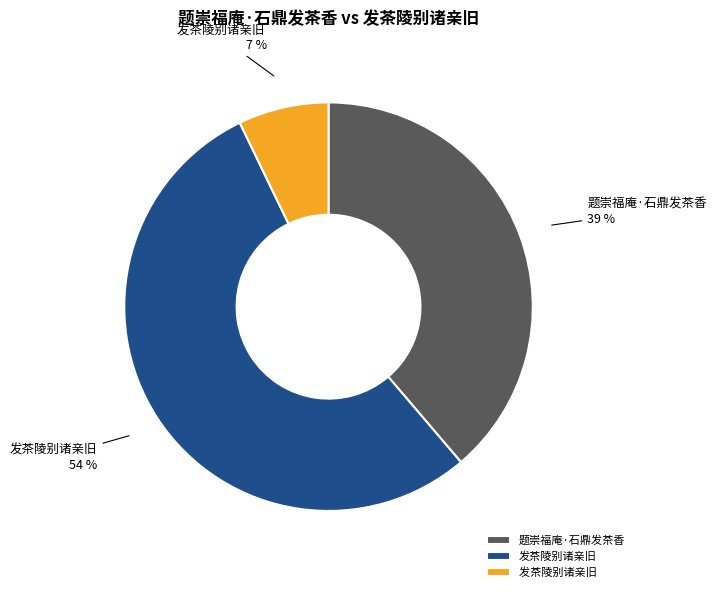

To the nearest percent, what is the difference between the largest and smallest slice percentages?

47%